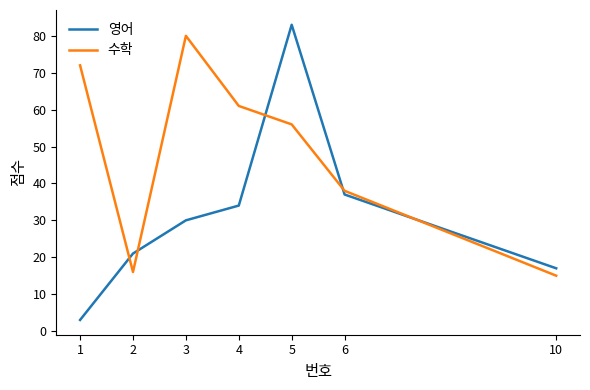

In 영어, how many points are higher than both neighbors (excluding endpoints)?

1